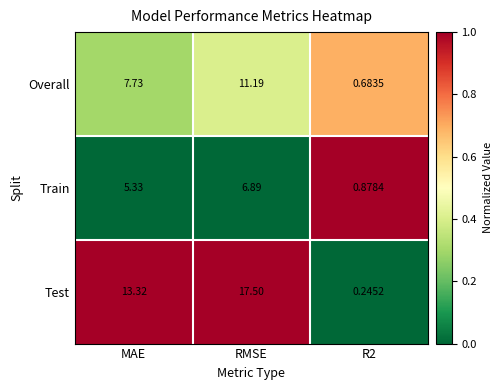

Which category has the highest value in the Overall series?

RMSE